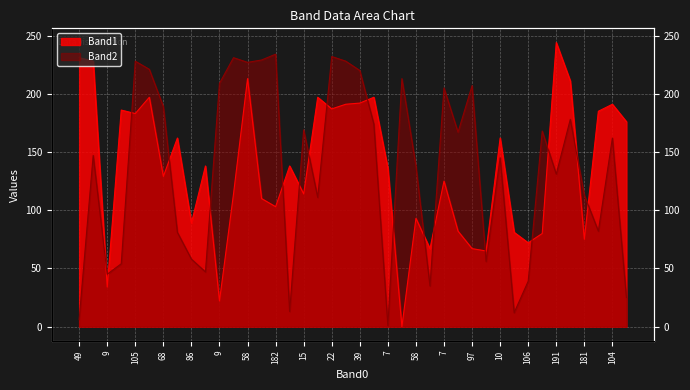

How many data points does each series have?

40